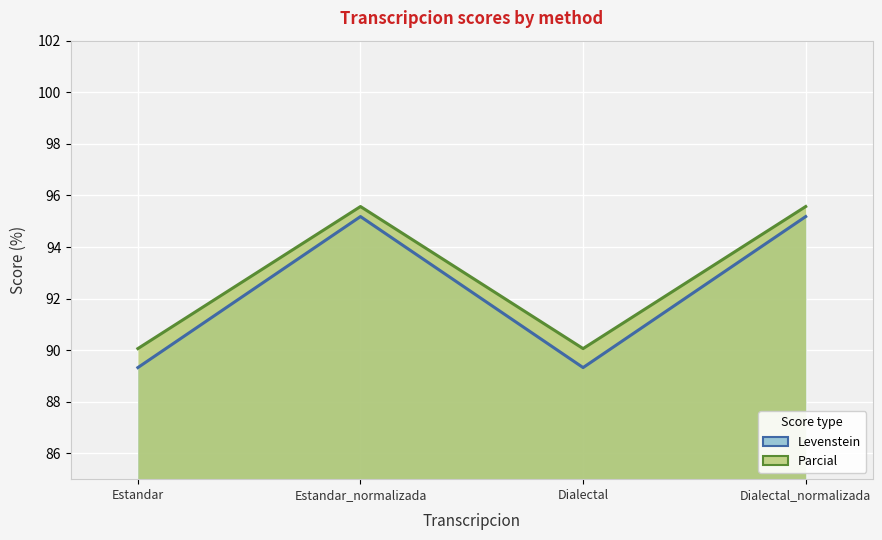

What value does the Parcial series have at Estandar?

90.1